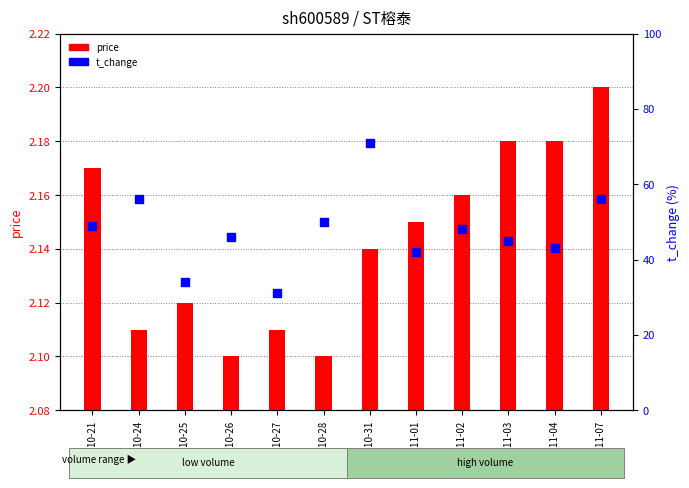

Which has a higher value, 2022-10-27 or 2022-11-01?

2022-11-01